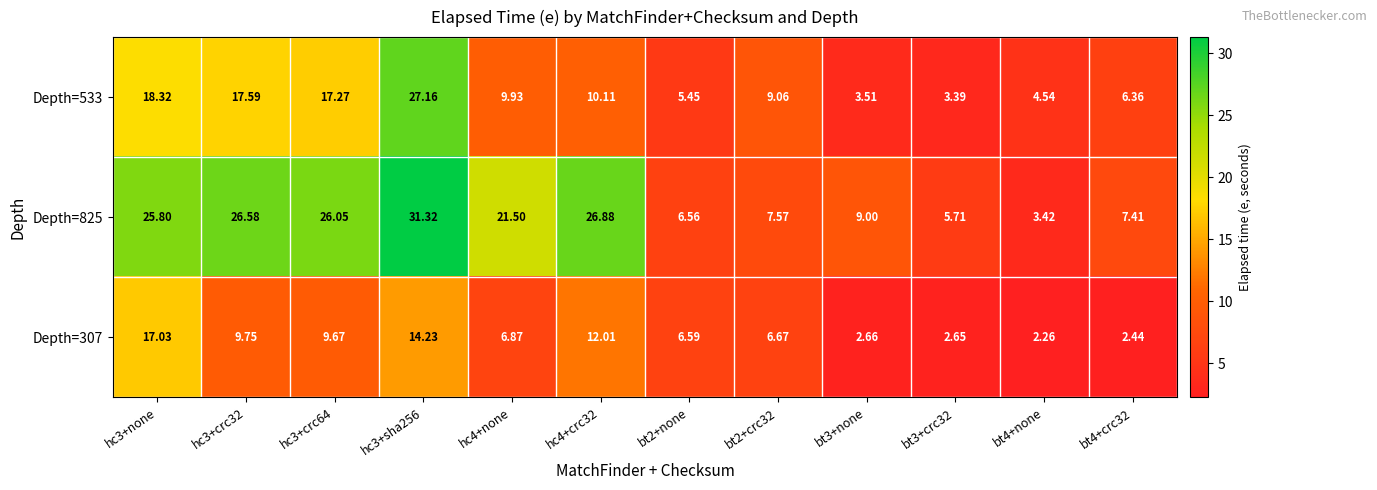

Is the value of Depth=825 at hc3+crc64 greater than the value of Depth=307 at bt2+none?

Yes